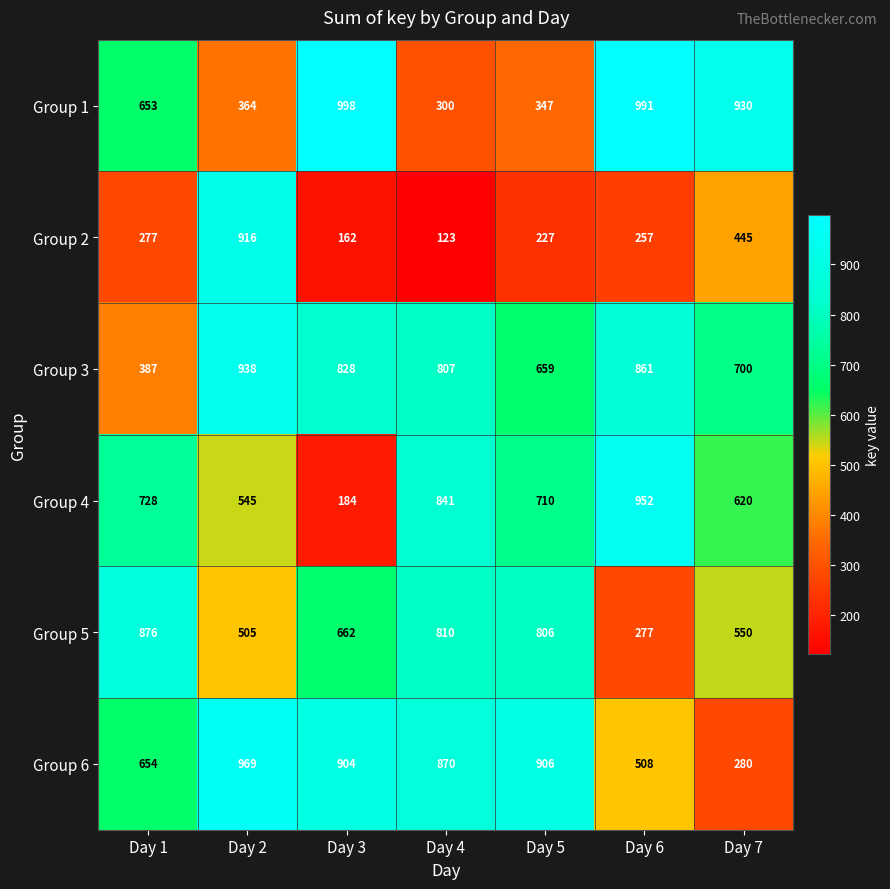

Between Day 2 and Day 4, which series saw the biggest shift?

Group 2